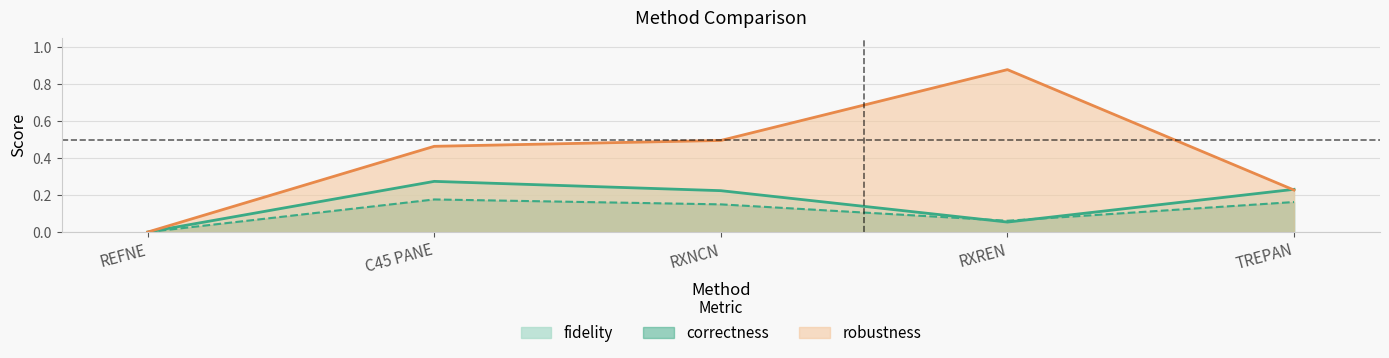

Which has a higher value, RXREN or RXNCN?

RXNCN